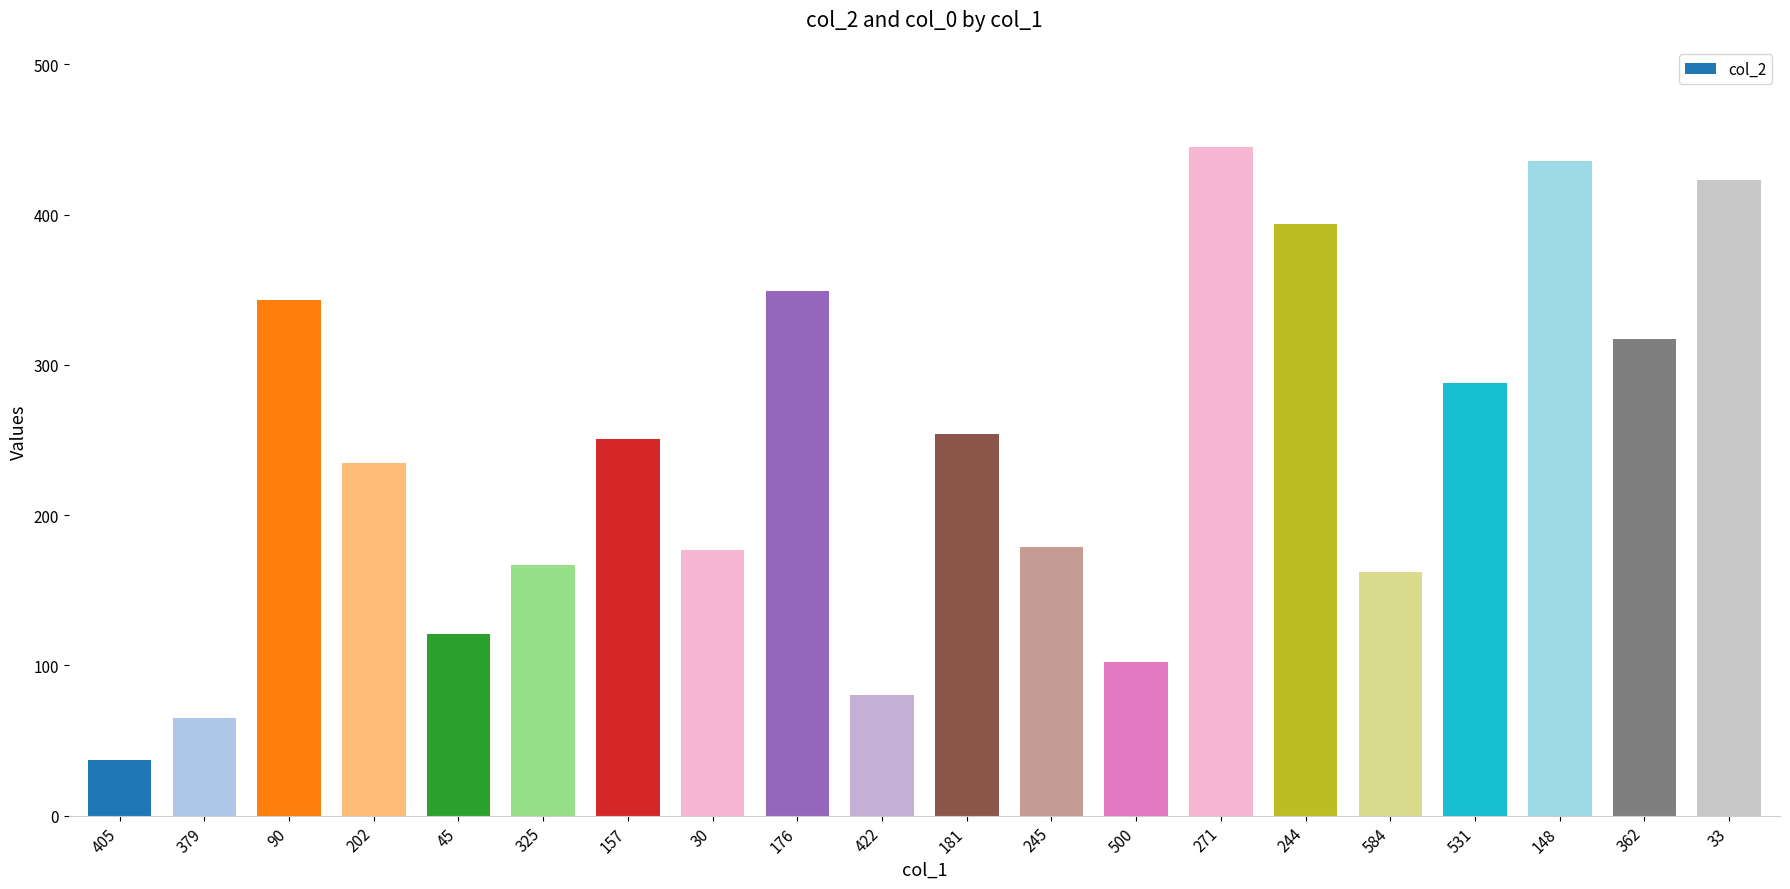

What is the change in value from 405 to 30?

+140